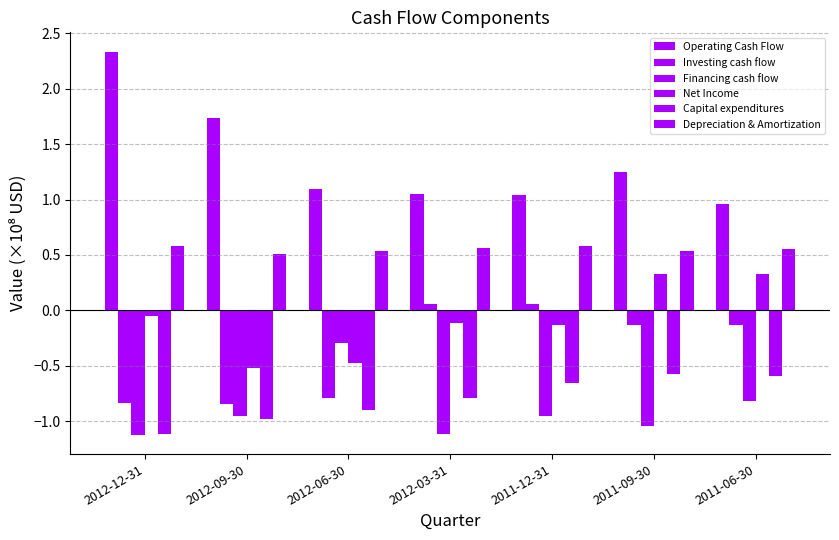

Is the value of Capital expenditures at 2012-12-31 greater than the value of Financing cash flow at 2011-06-30?

No